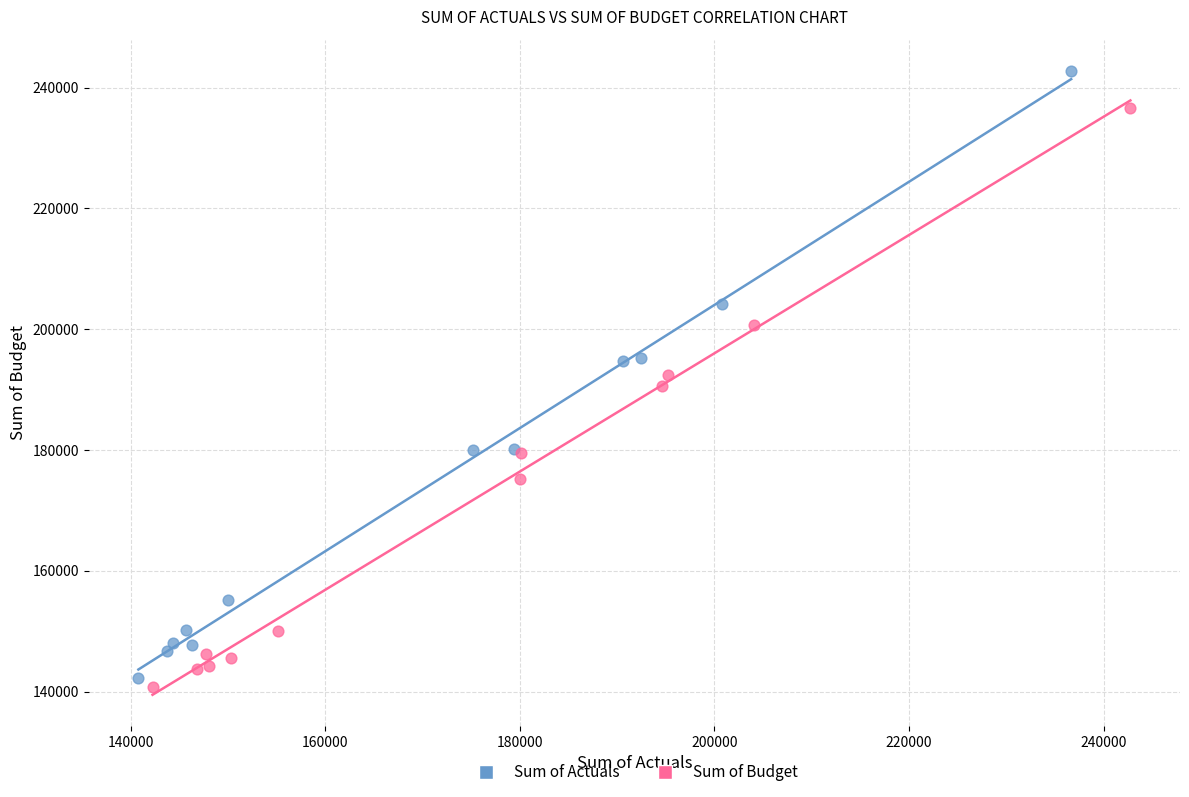

Which series reaches the maximum Y coordinate?

Sum of Actuals